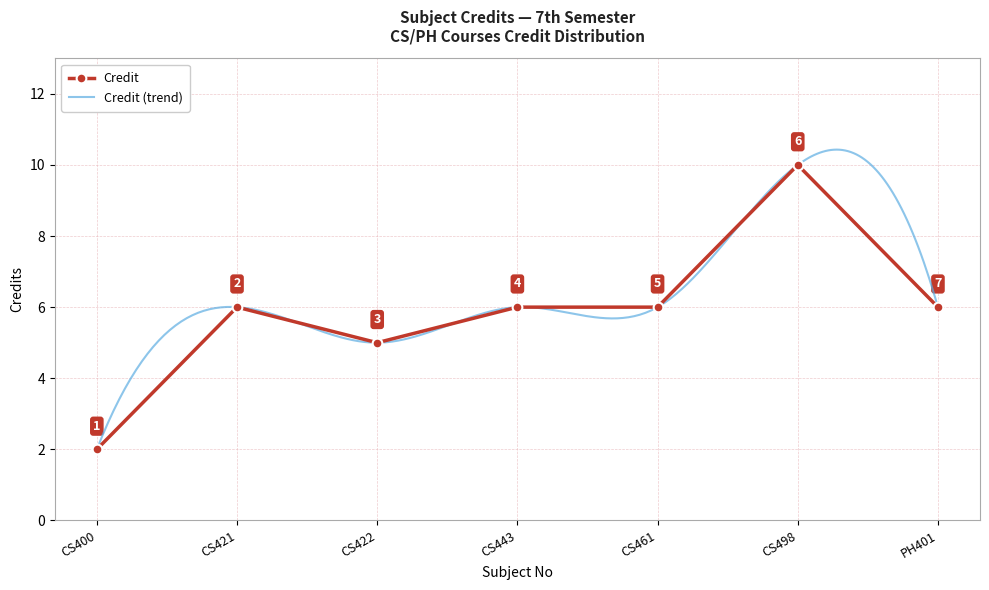

How many interior local peaks (higher than both neighbors) does the data have?

2